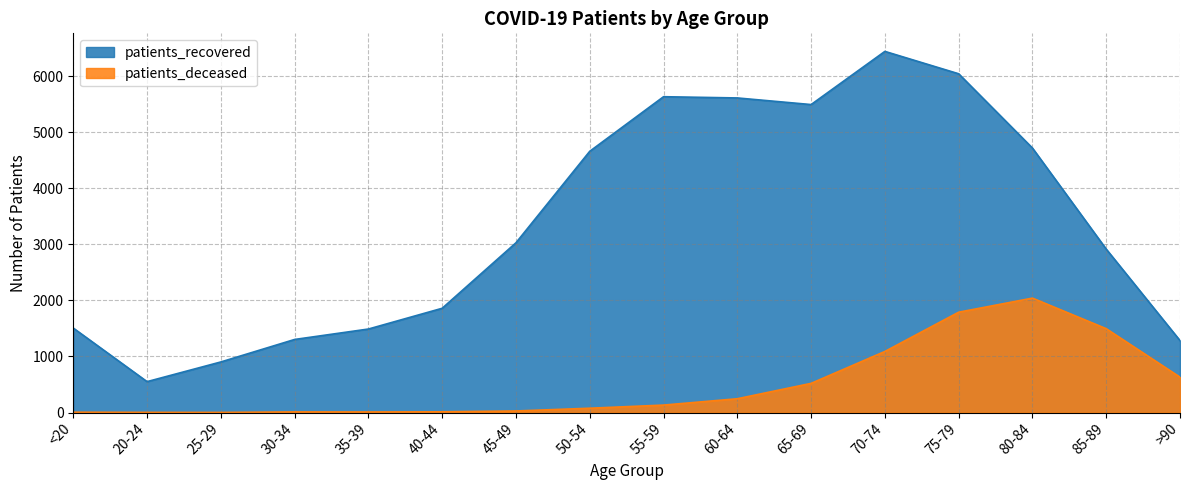

What is the label of the 14th point from the right?

25-29